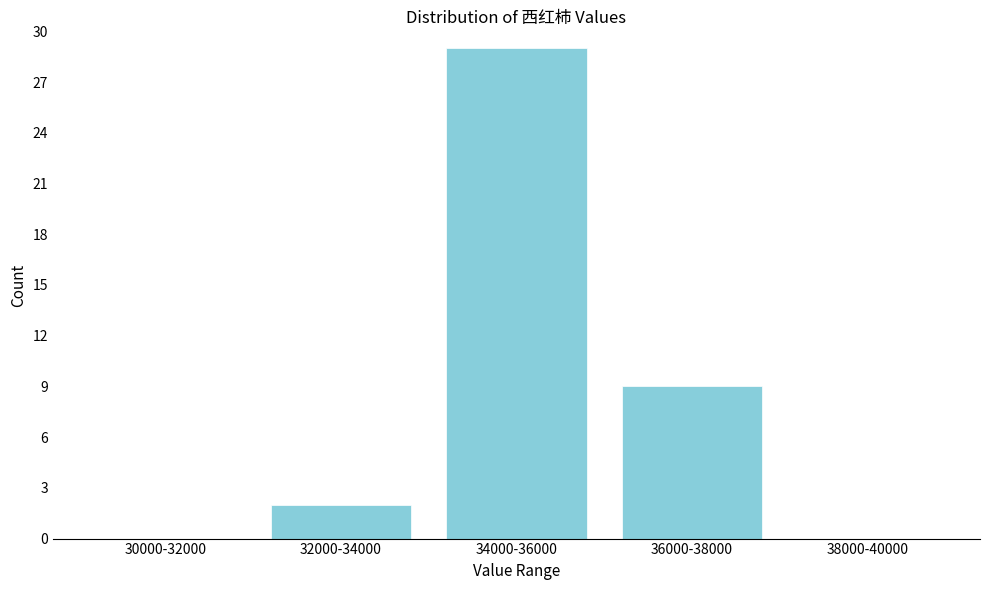

Reading left to right, what are all the values shown in this chart?

30000-32000=0	32000-34000=2	34000-36000=29	36000-38000=9	38000-40000=0